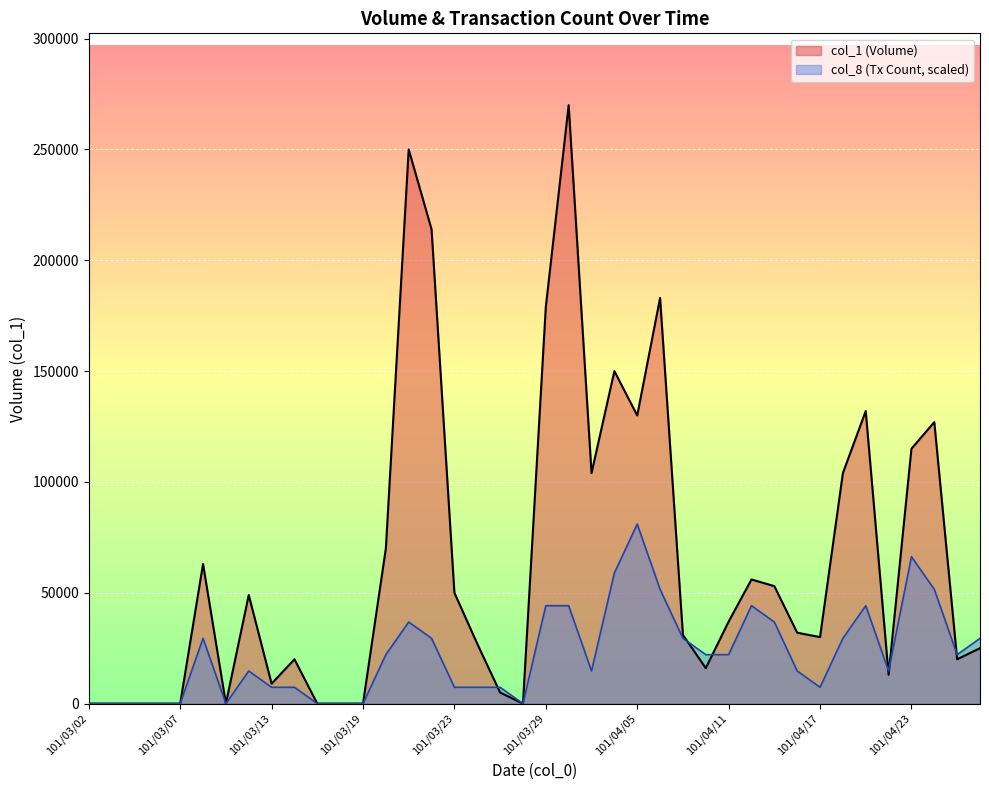

True or false: col_8 has a value of 22090.9 at 101/03/20.

True